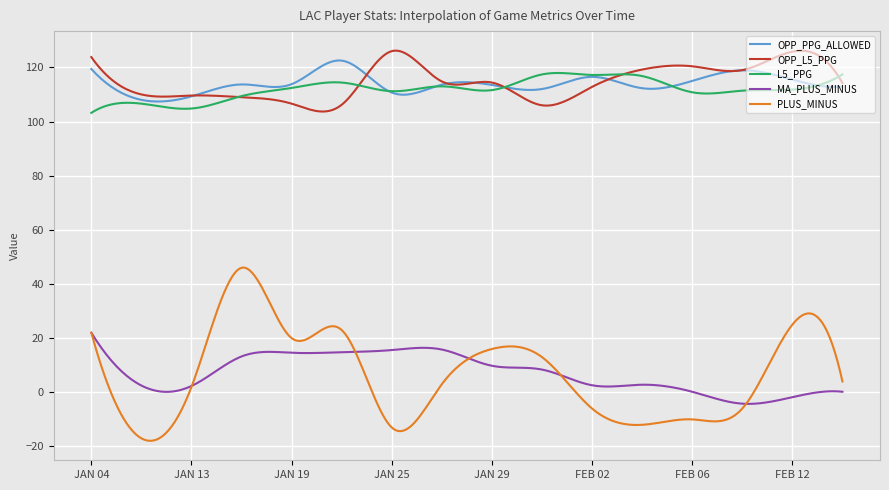

Which series has the widest spread of values?

PLUS_MINUS